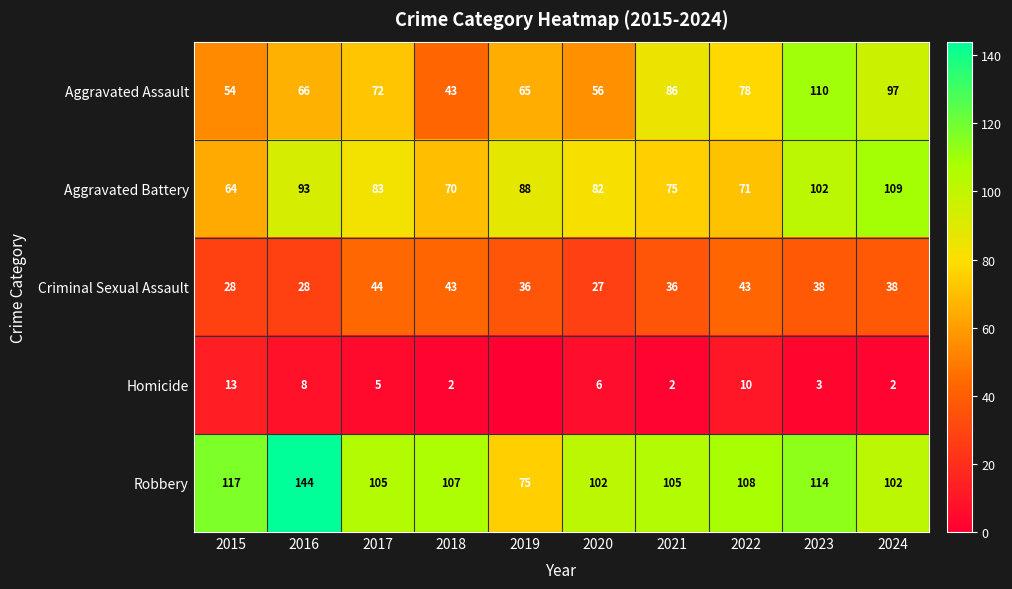

The value of Aggravated Battery at 2016 is 63. True or false?

False